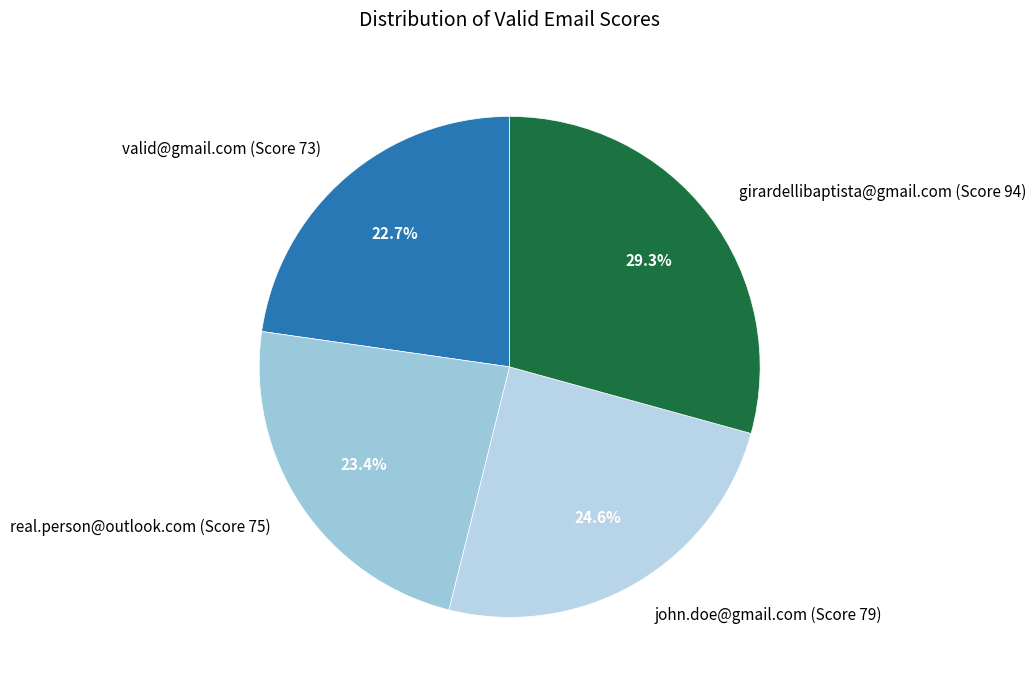

To the nearest percent, what percentage of the pie is valid@gmail.com (Score 73)?

23%